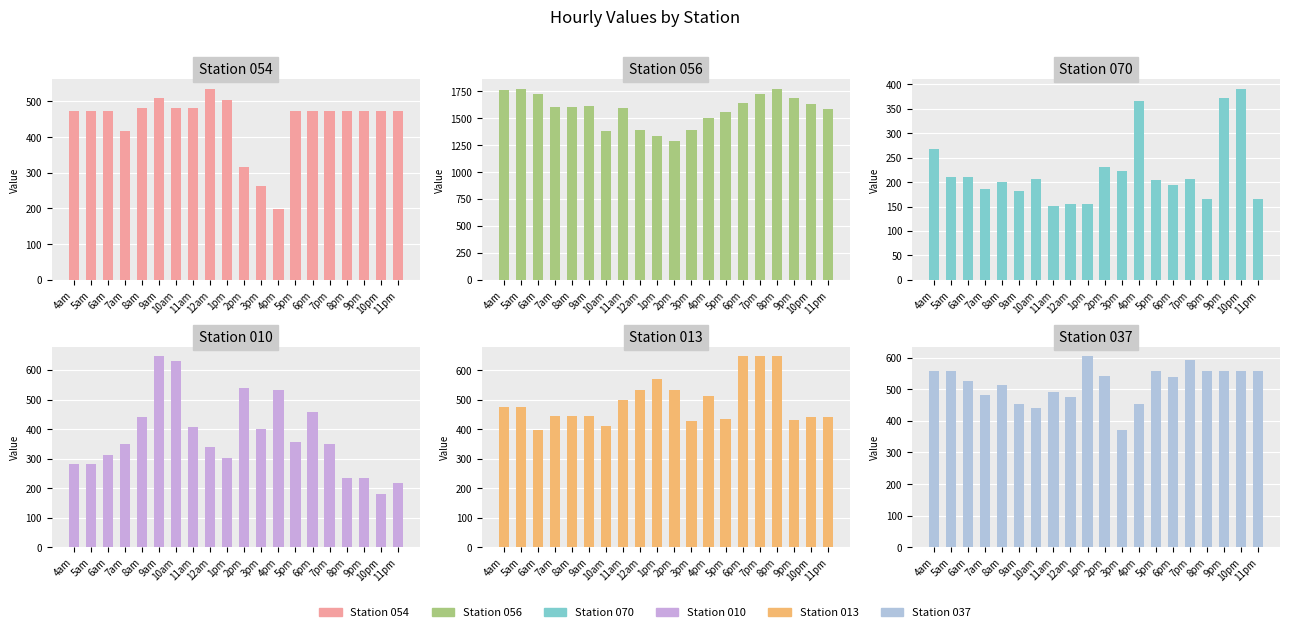

What is the maximum value for 013?

647.4